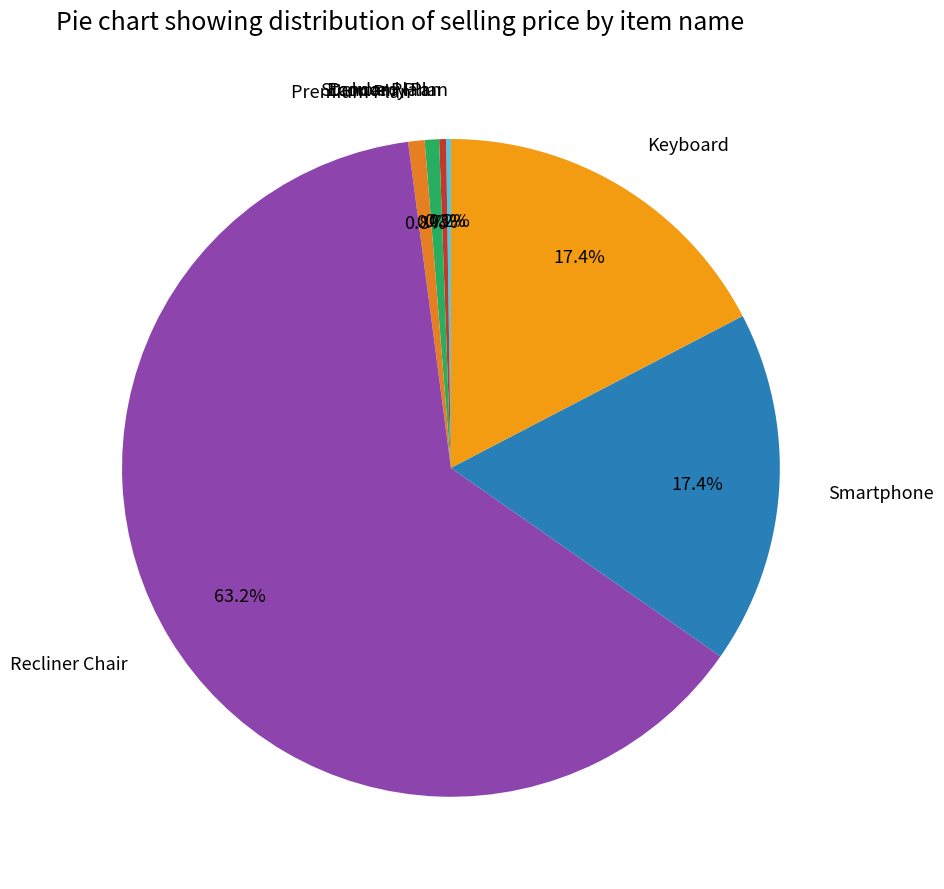

To the nearest percent, what is the difference between the largest and smallest slice percentages?

63%